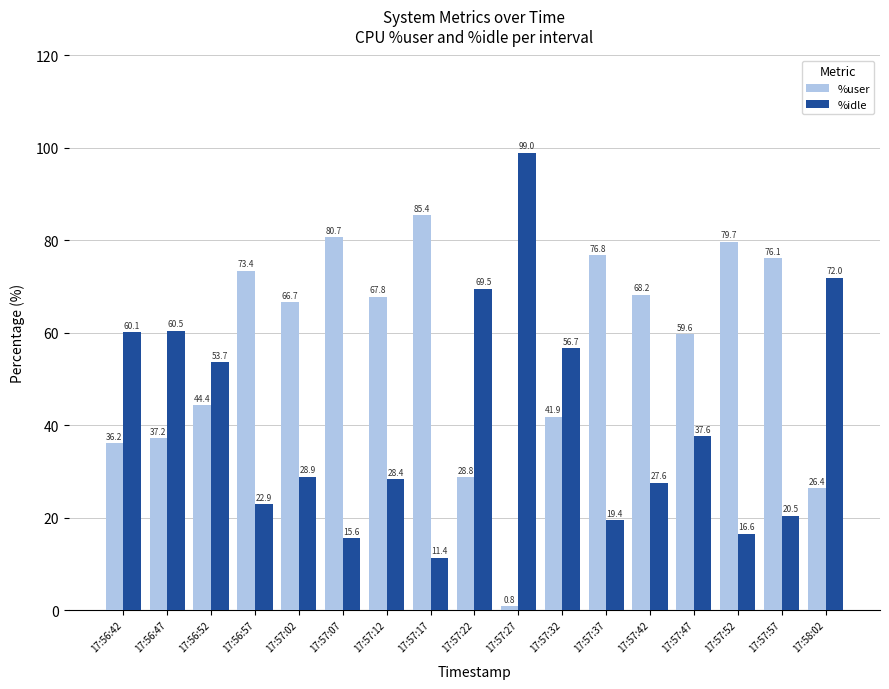

Rank the series by their maximum value, from highest to lowest.

%idle, %user